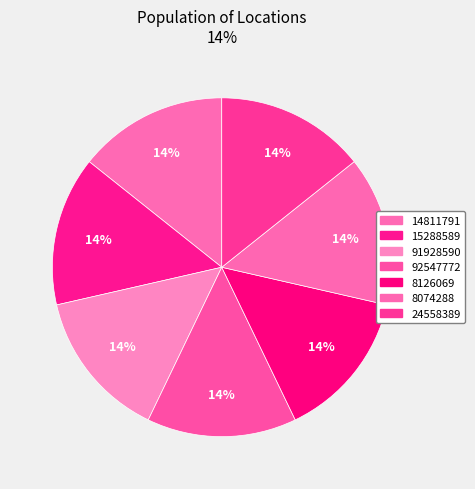

Is there a majority slice in this chart?

No